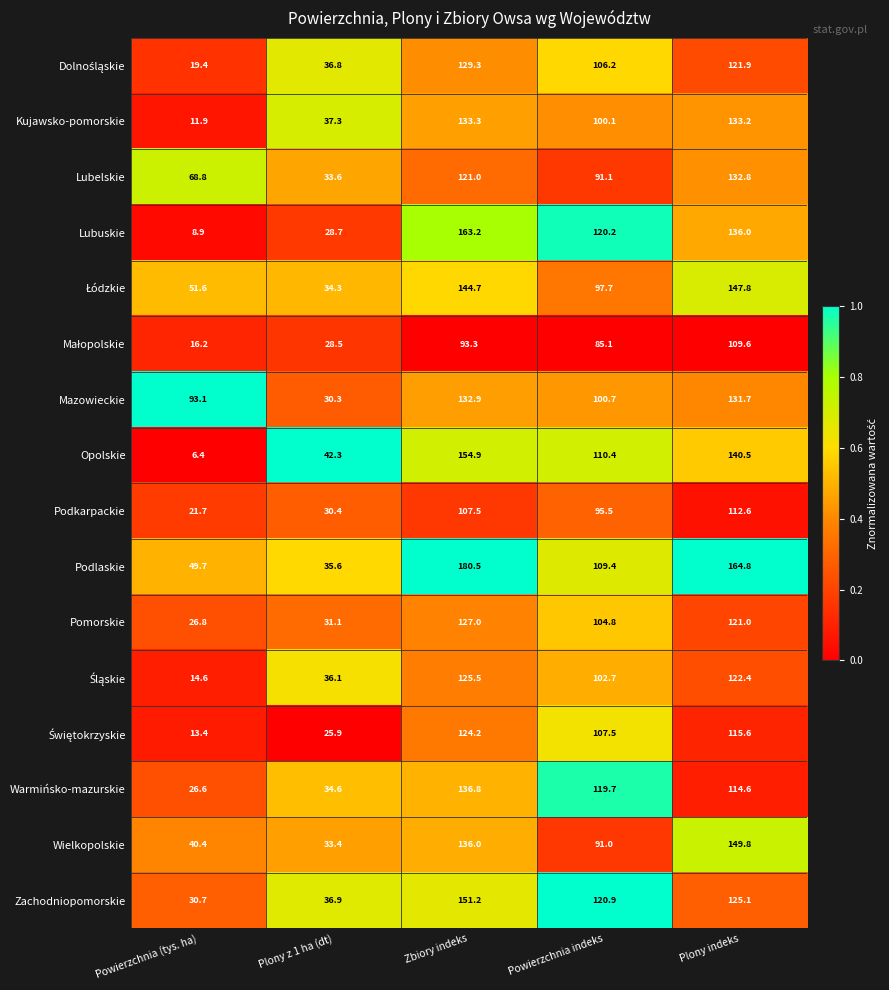

At which category is the sum across all series the highest?

Zbiory indeks